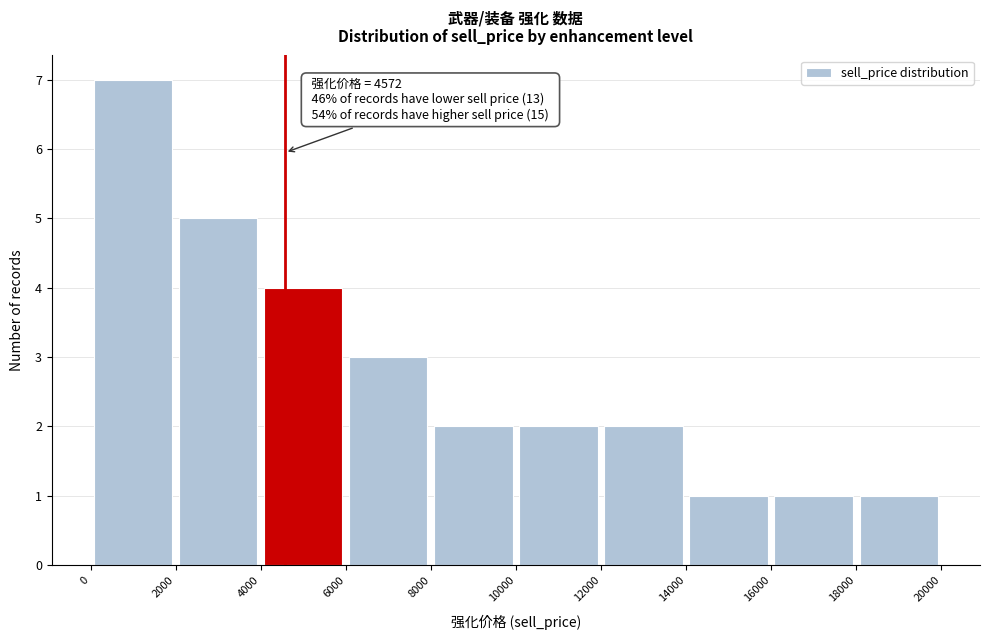

Which range on the x-axis has the tallest bar?

0 to 2000